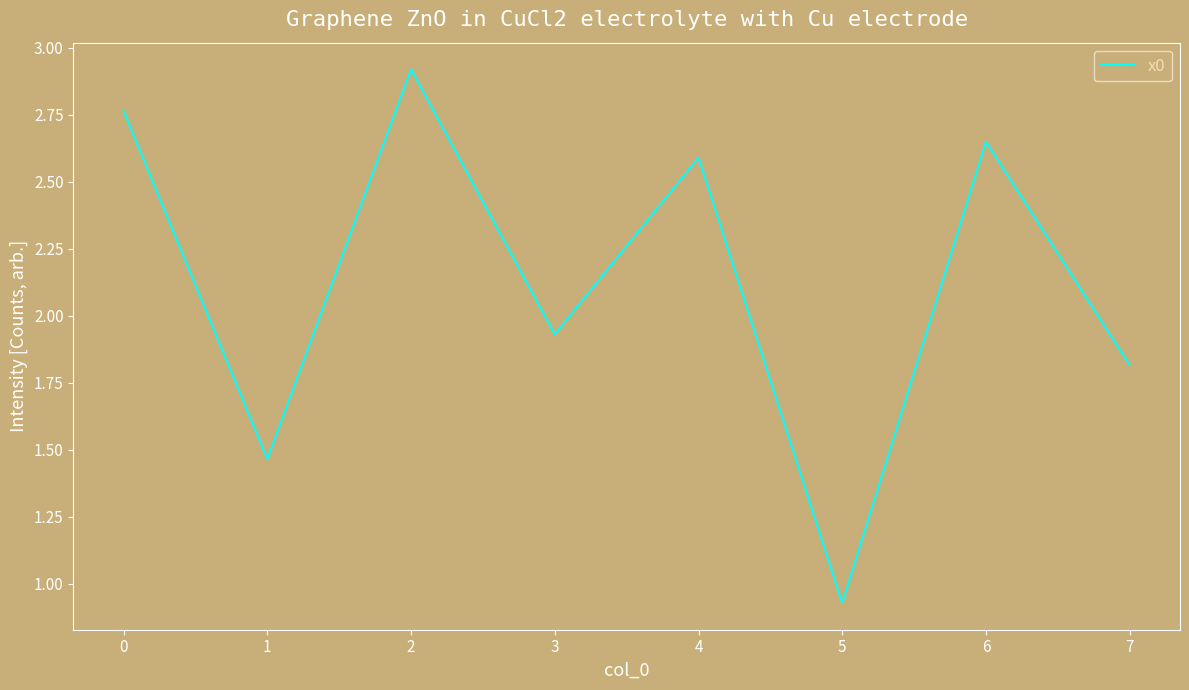

How many lines are shown in the chart?

1